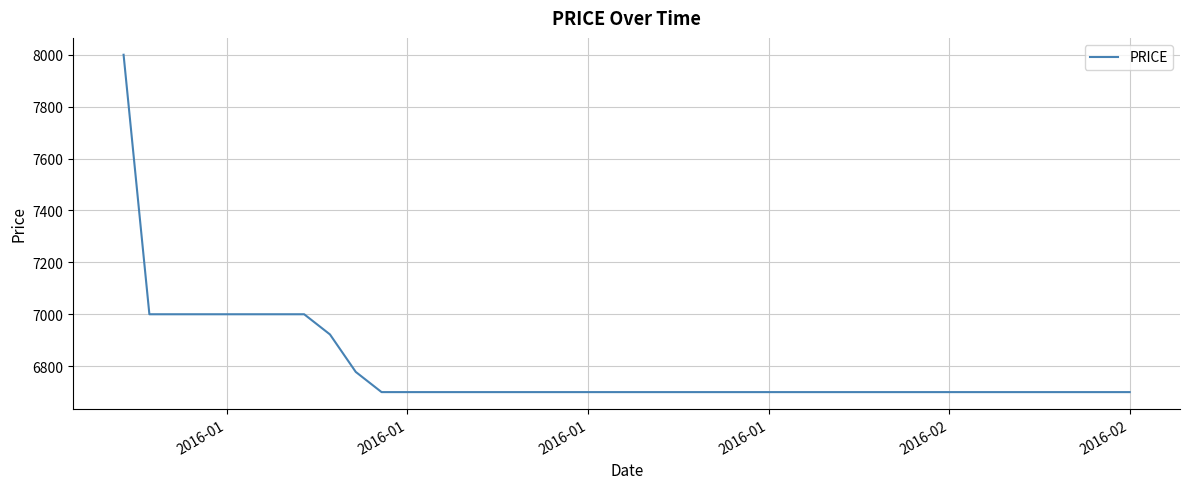

Count the number of values greater than 6700.

10